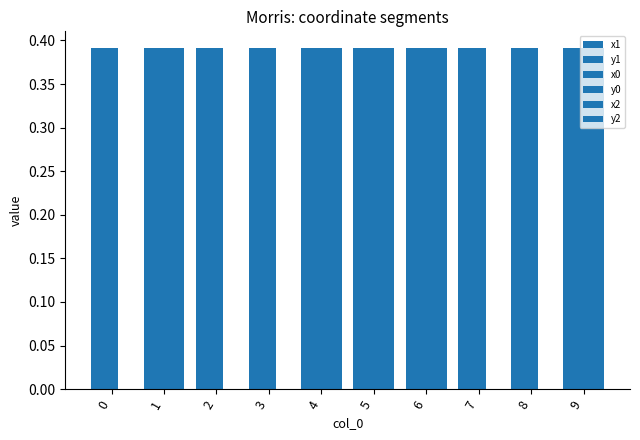

Is it true that y0 equals 0.4 at 6?

True